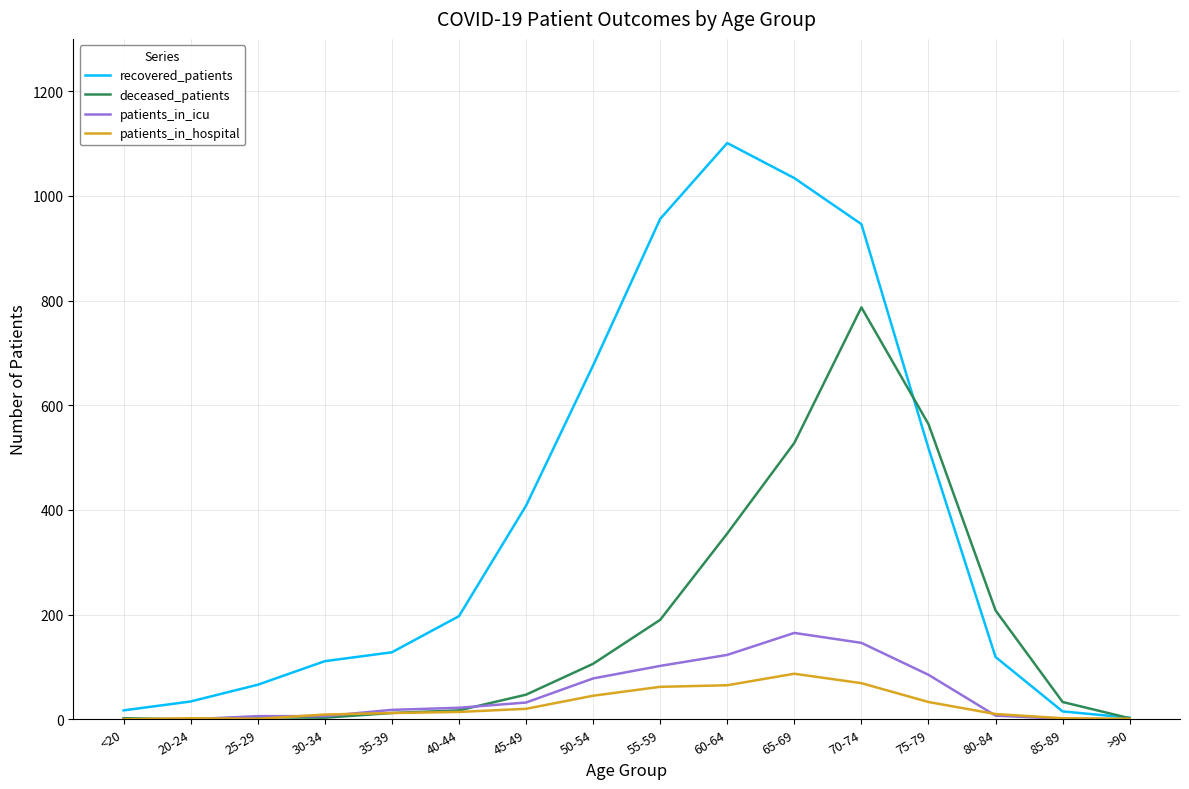

Is this an area chart (filled region under the line)?

No